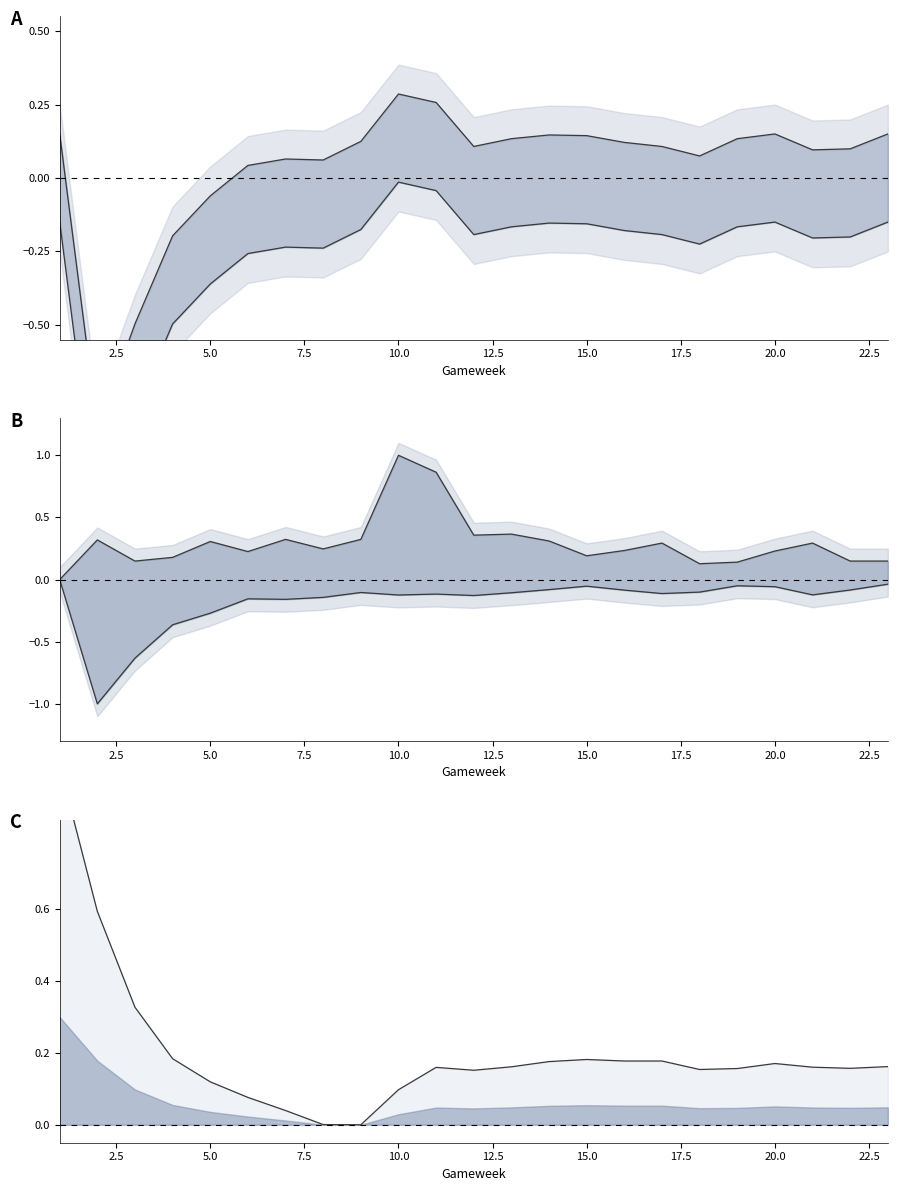

What is the average value of the transfers_in_line series?

0.3